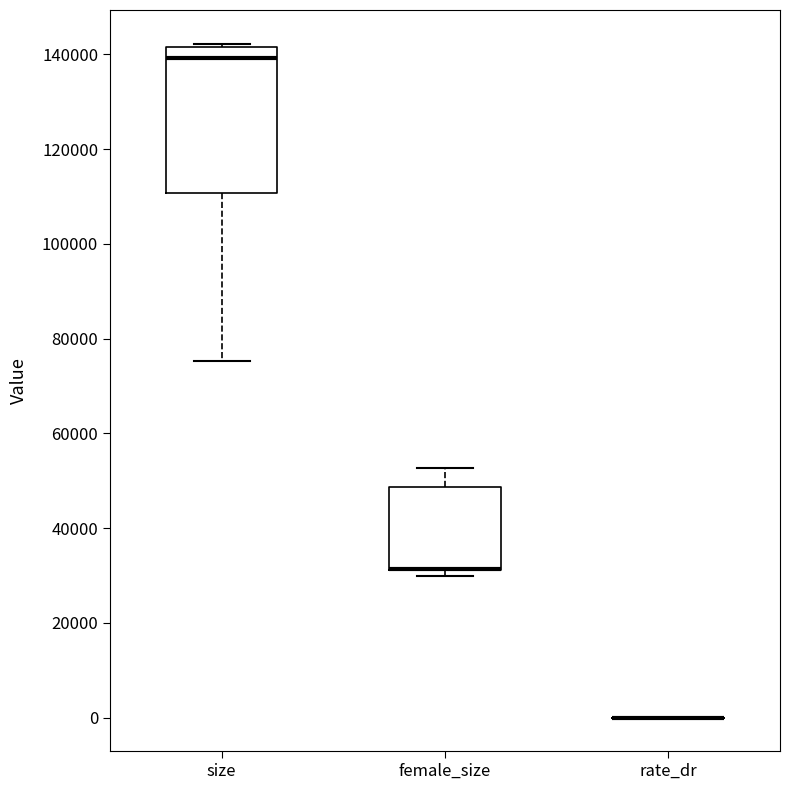

Reading left to right, transcribe this box plot: for each box, give where its median line is, the range the box spans, and where its two whiskers end, as read against the y-axis. The values are not printed on the chart, so give them approximately, as read against the axis.

size: median 140000, box 110000 to 142000, whiskers 76000 to 142000 (just above the box's upper edge)
female_size: median 32000 (drawn on the box's lower edge), box 32000 to 48000, whiskers 30000 to 52000
rate_dr: box collapsed to a line at 0, whiskers 0 to 0